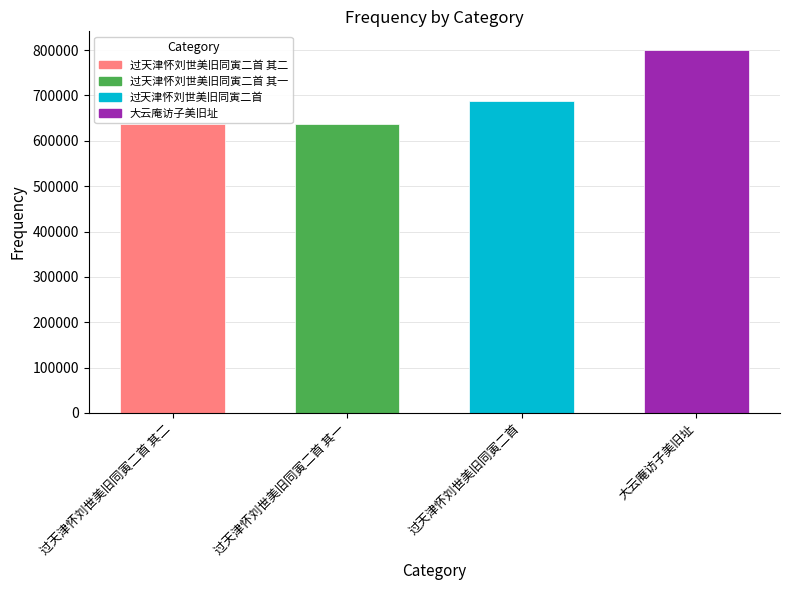

What is the change in value from 过天津怀刘世美旧同寅二首 其二 to 过天津怀刘世美旧同寅二首?

+50874